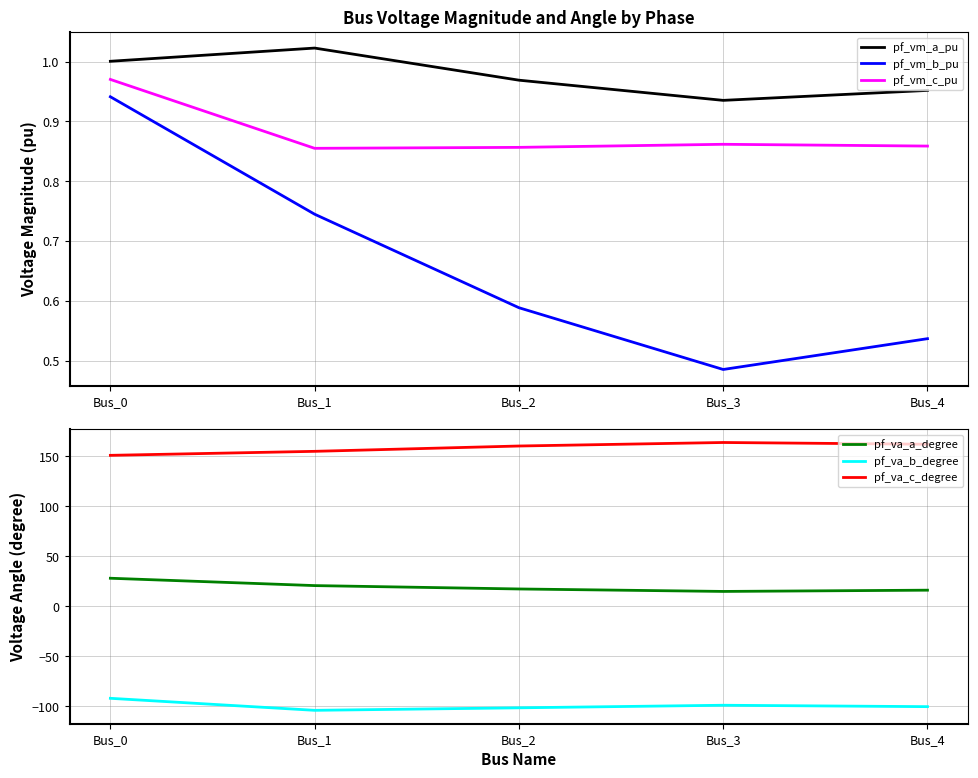

How many interior local peaks does the pf_va_b_degree series have?

1